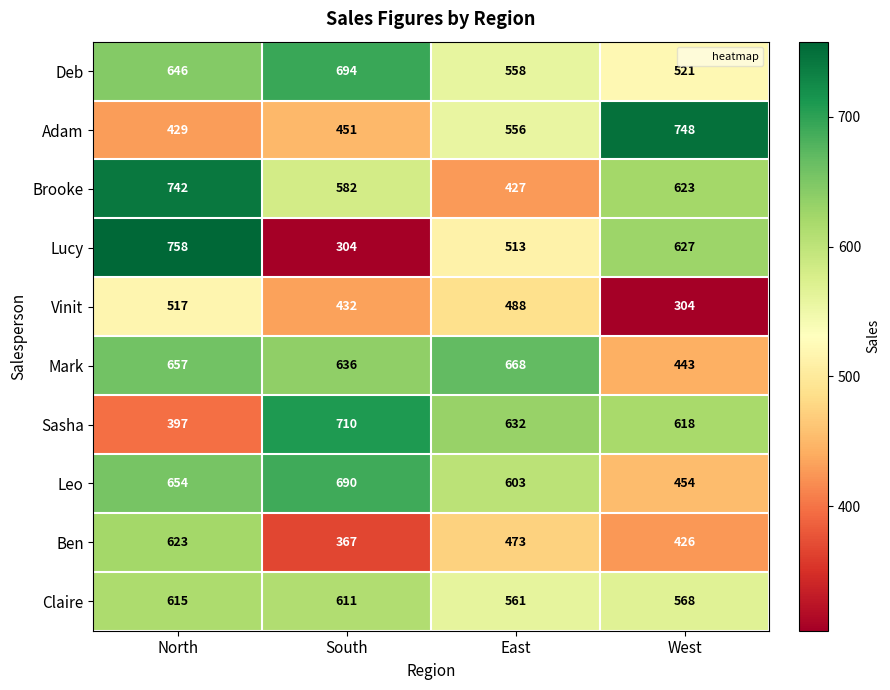

Which series has the largest range (max minus min)?

Lucy